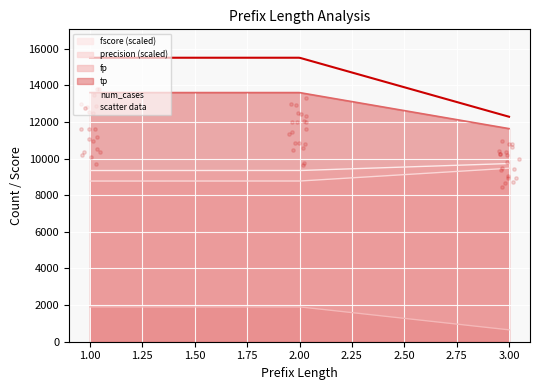

True or false: fscore (scaled) and tp cross at least once.

False